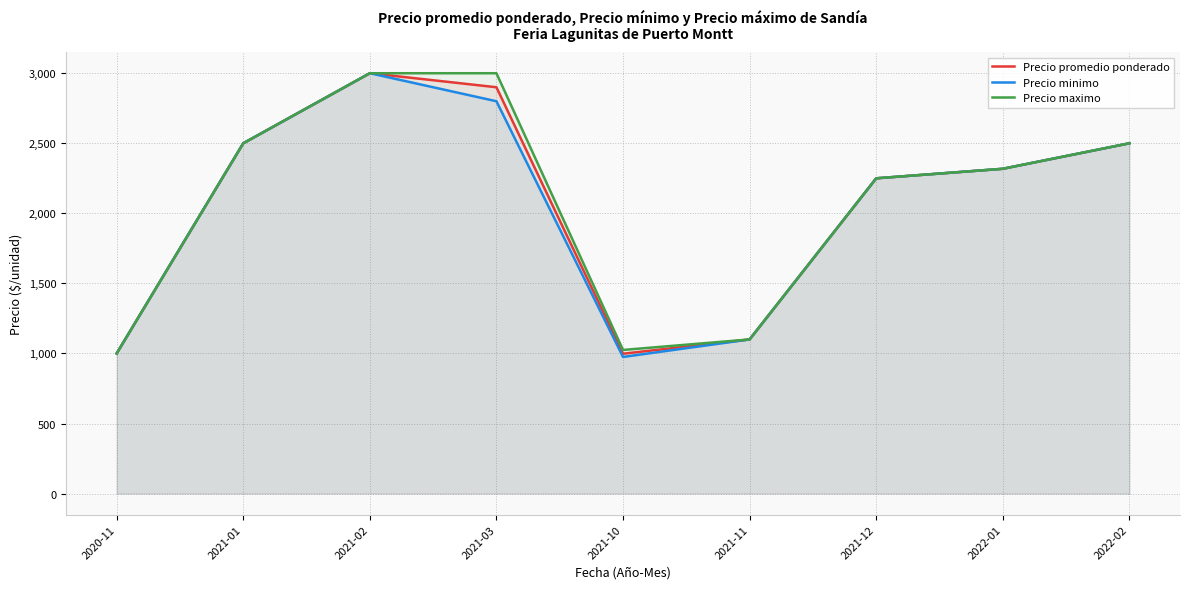

Which series has the largest total across all categories?

Precio maximo